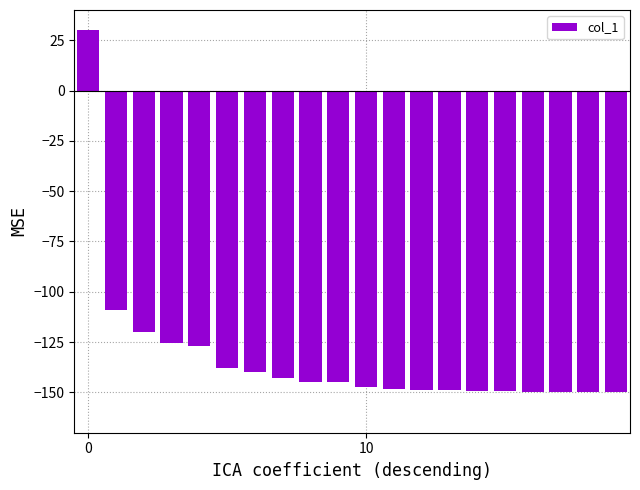

What is the value of the 18th bar from the left?

-150.0